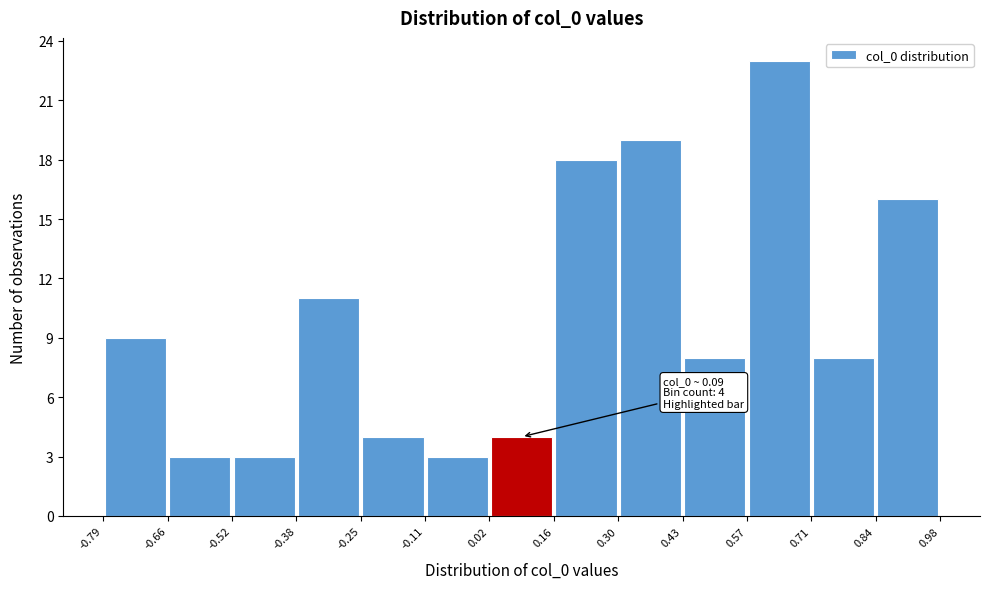

Which range on the x-axis has the tallest bar?

0.57 to 0.71